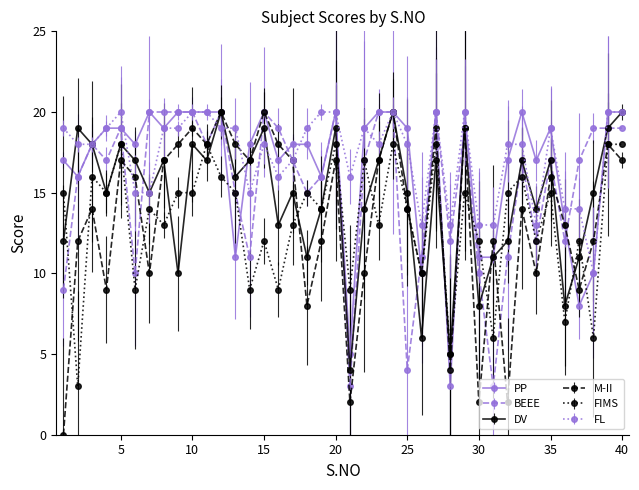

True or false: M-II has more than 1 points higher than both neighbors.

True